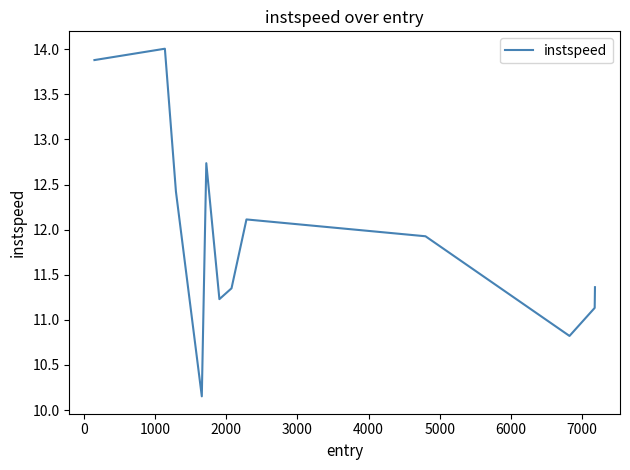

What is the greatest value displayed?

14.0